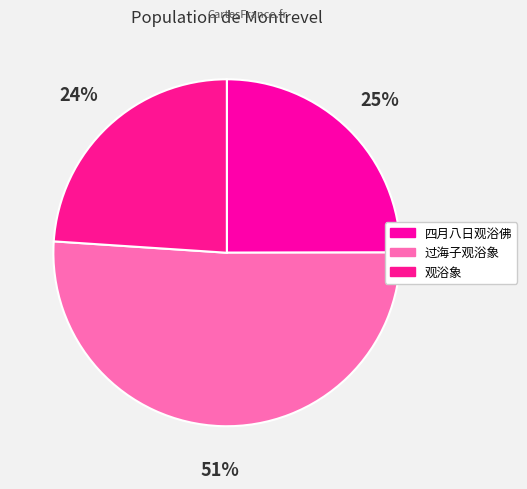

What percentage is the 过海子观浴象 slice, to the nearest percent?

51%